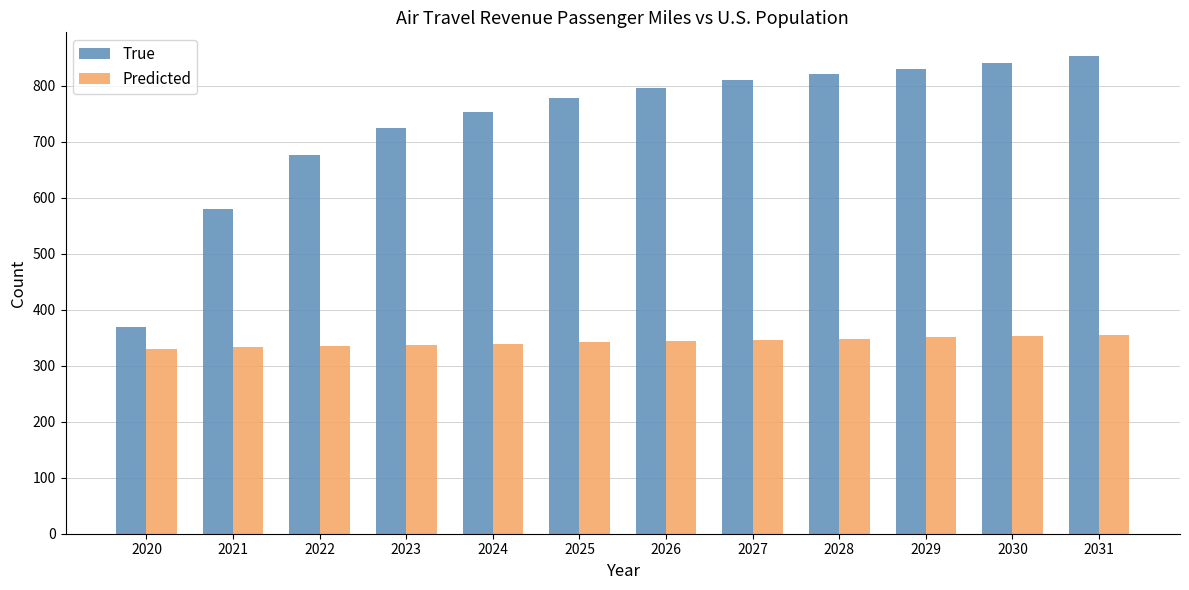

How many series are shown in this chart?

2